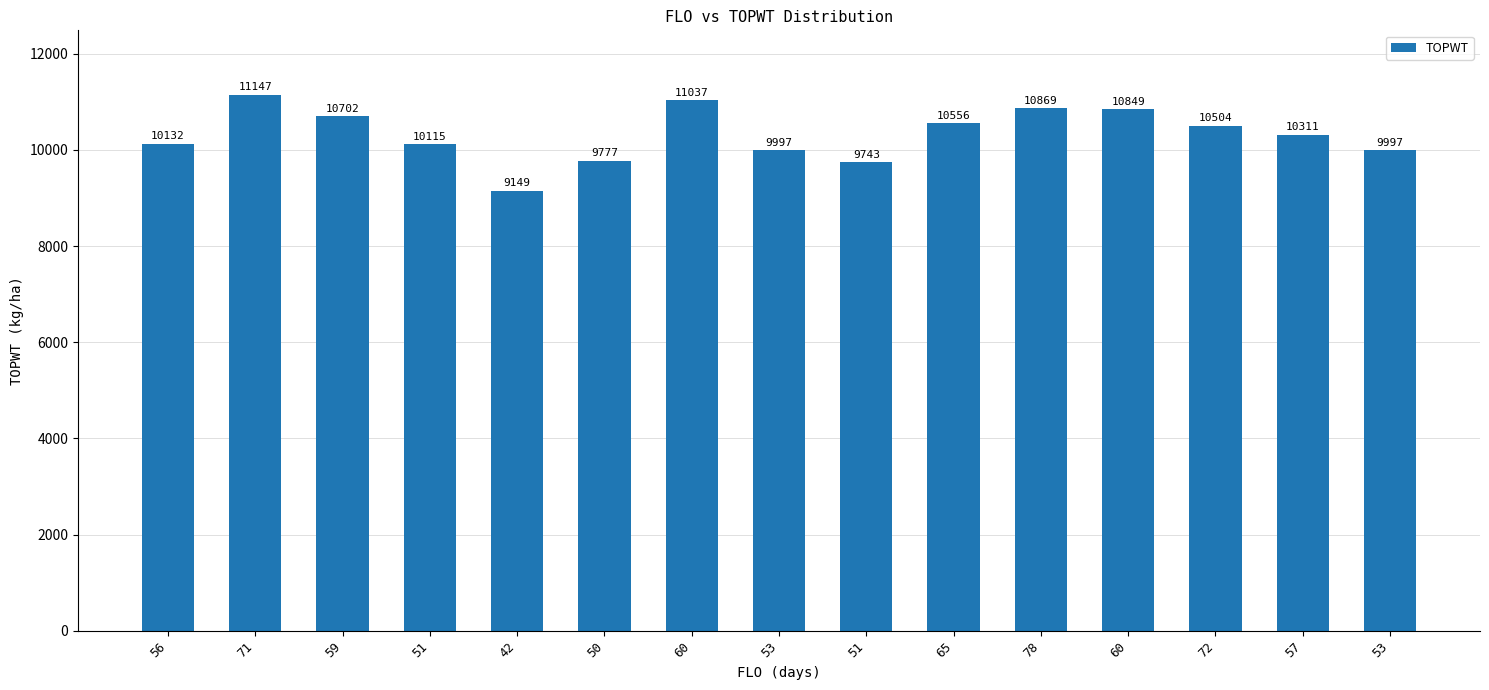

Rank the categories by value from lowest to highest.

42, 51, 50, 53, 53, 51, 56, 57, 72, 65, 59, 60, 78, 60, 71